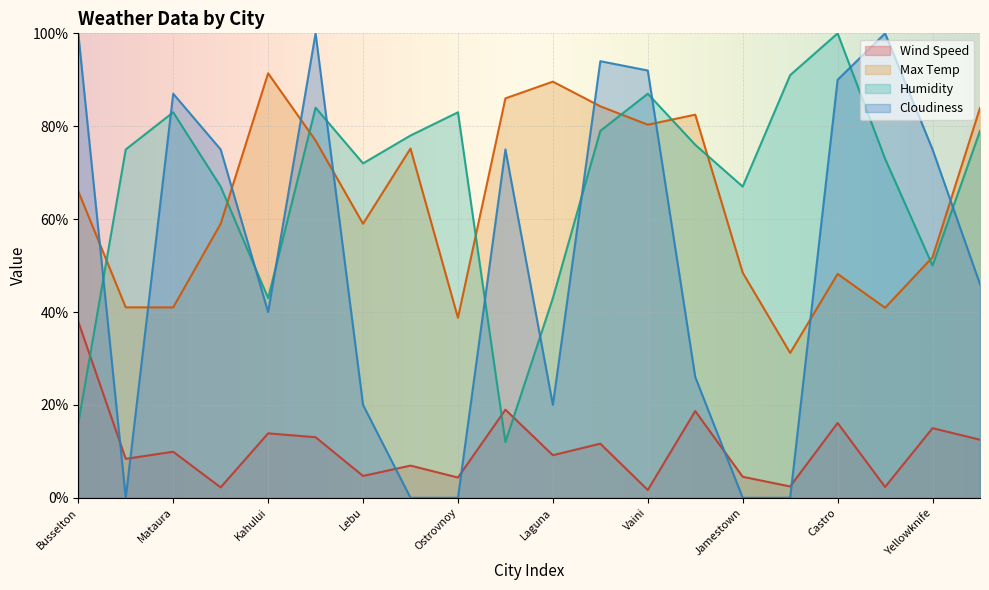

True or false: Max Temp and Cloudiness intersect in this chart.

True